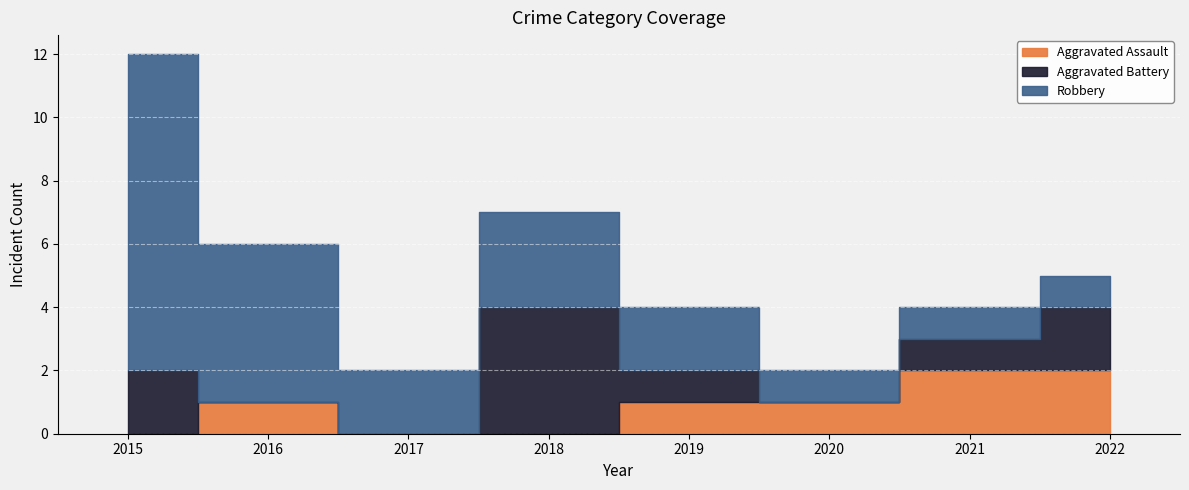

How many Aggravated Assault values are between 0 and 2?

8